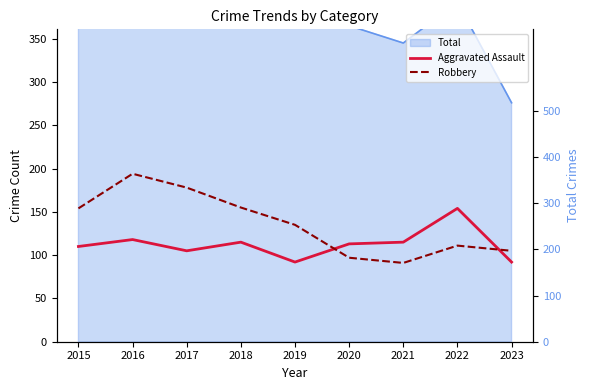

True or false: Aggravated Assault has a value of 113 at 2020.

True